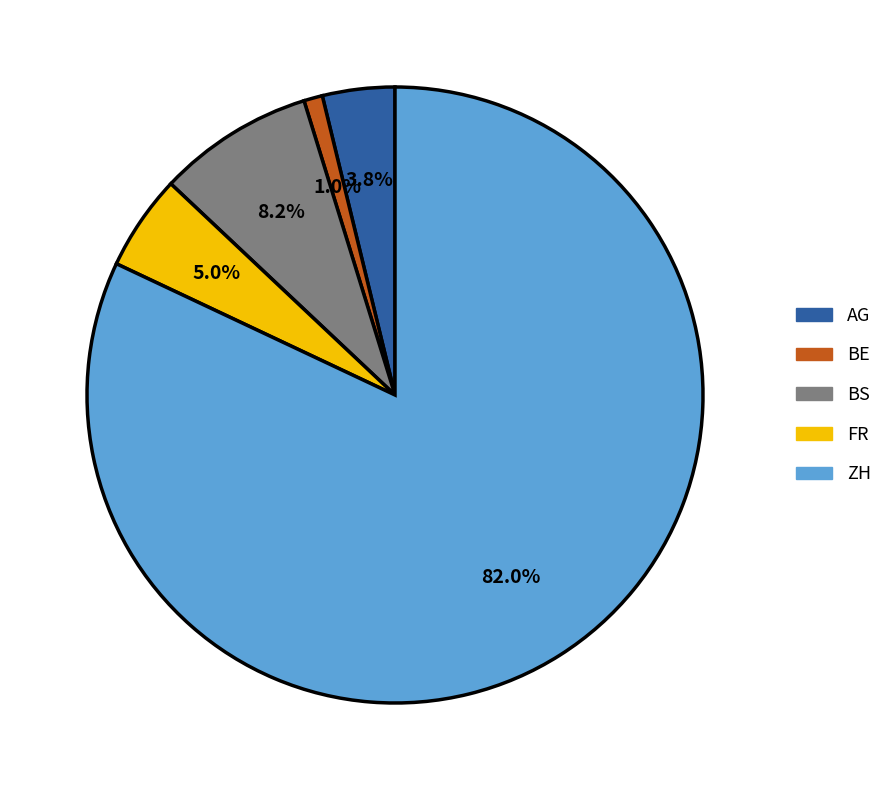

Does any single category account for the majority?

Yes